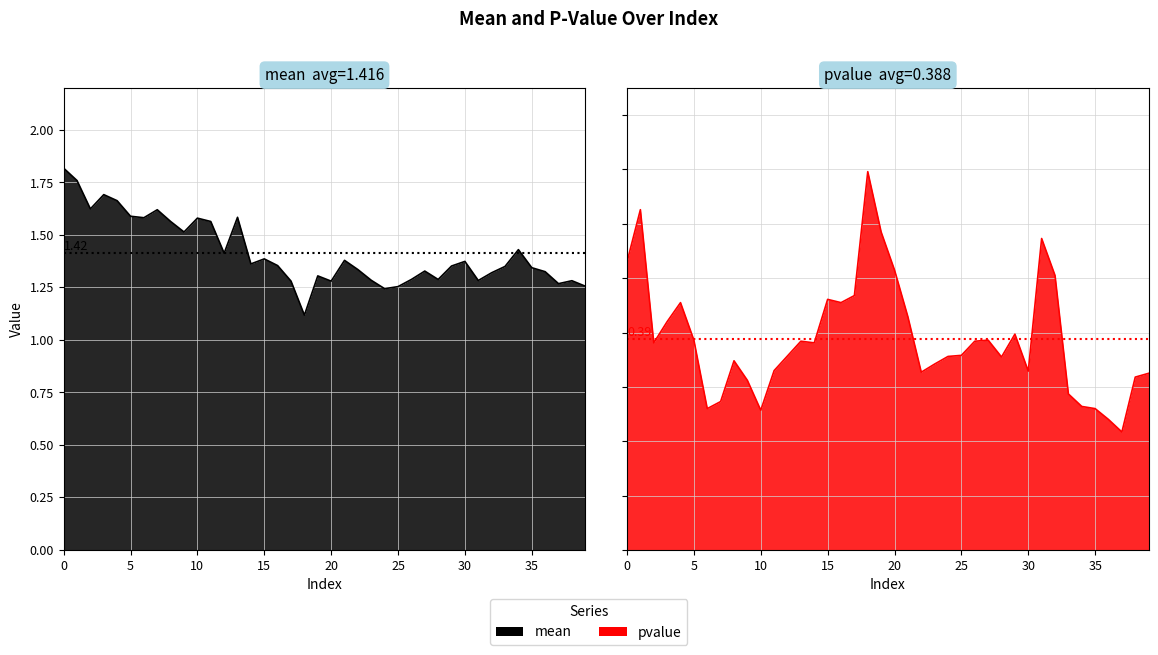

Which has a higher value, 20 or 33?

33